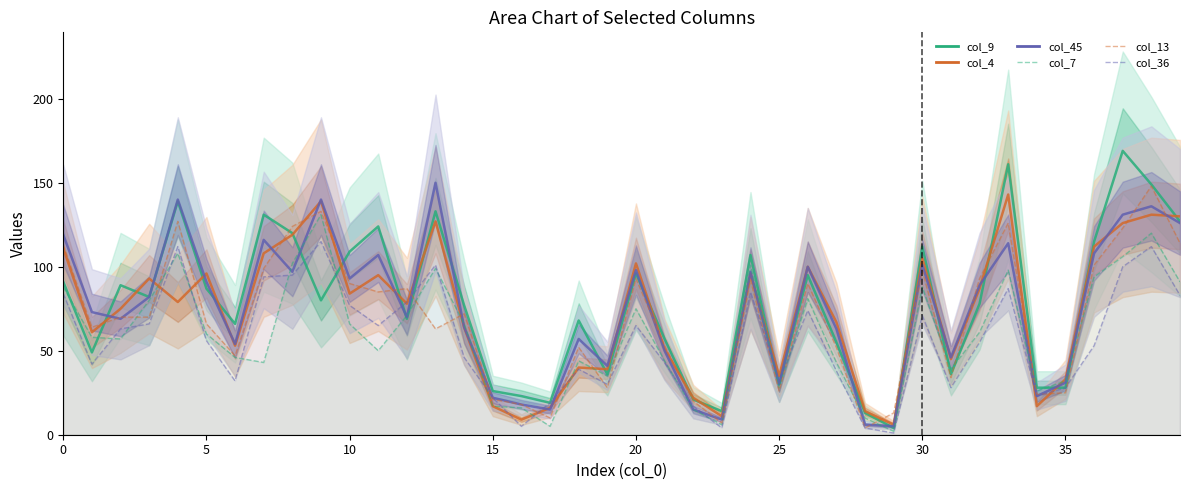

At how many categories does at least one series exceed 139?

6